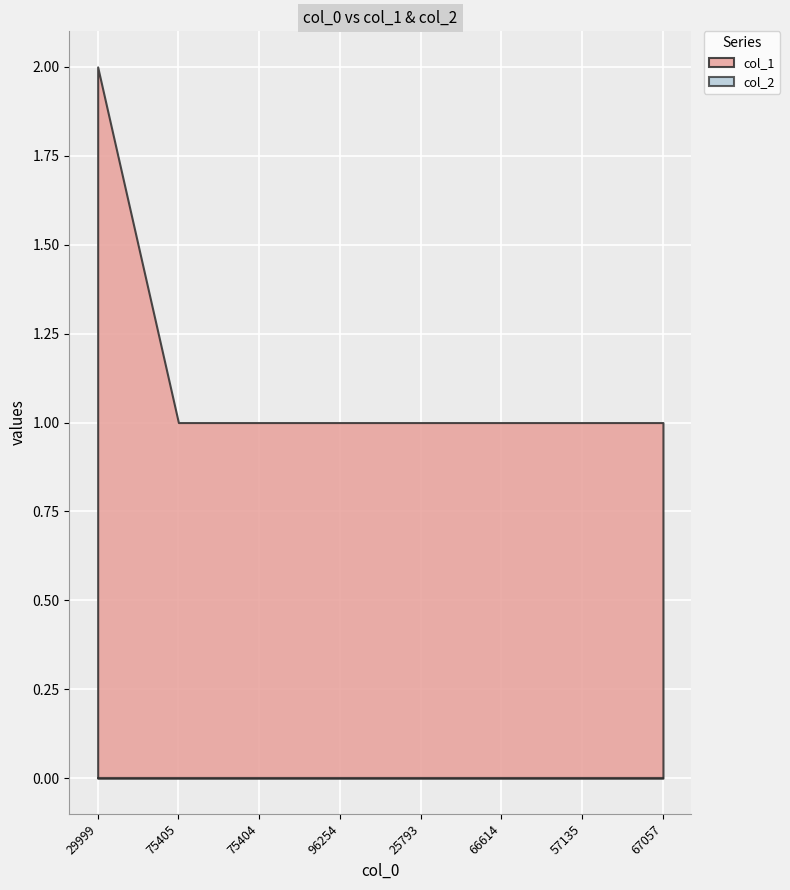

Reading right to left, list all the values displayed in this chart.

col_1: 67057=1	57135=1	66614=1	25793=1	96254=1	75404=1	75405=1	29999=2
col_2: 67057=0	57135=0	66614=0	25793=0	96254=0	75404=0	75405=0	29999=0